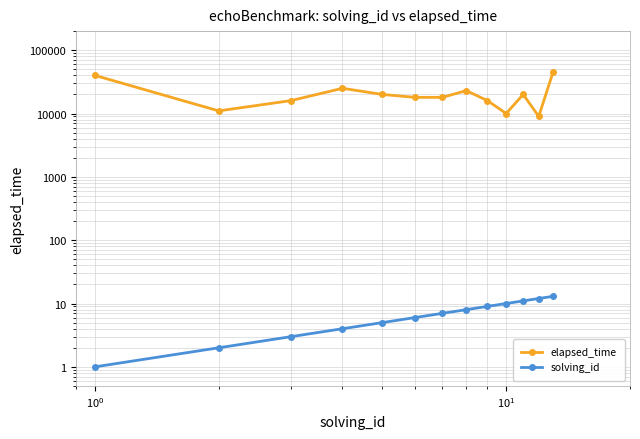

Does the chart display data point markers on the line(s)?

Yes